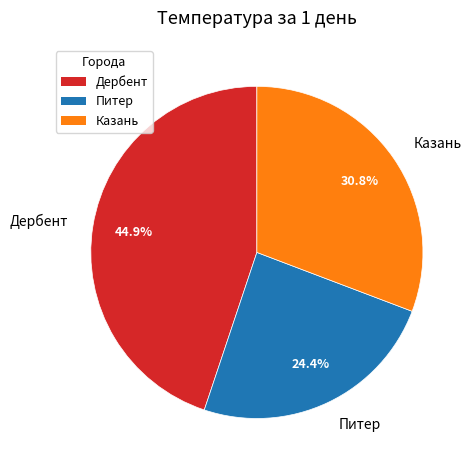

To the nearest percent, what percentage of the pie is Дербент?

45%